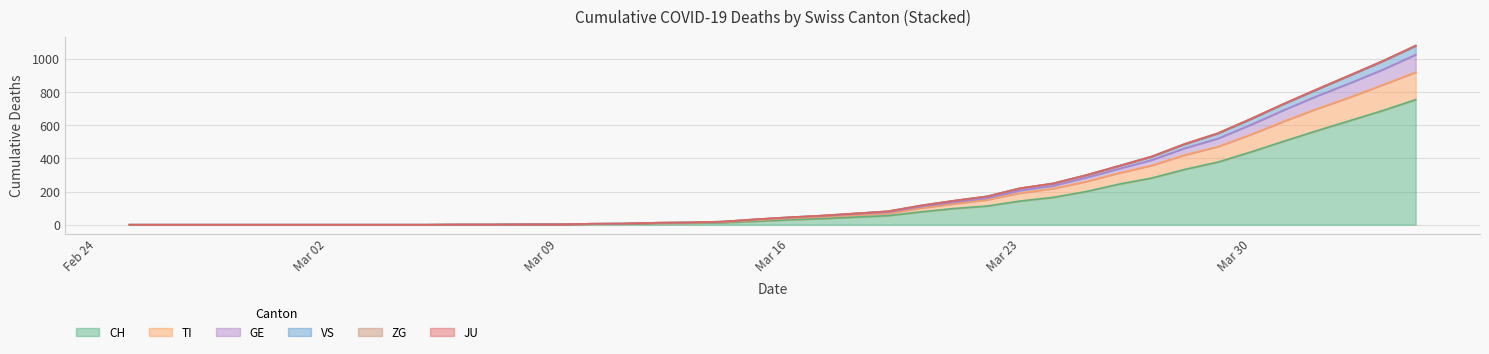

Between 2020-03-04 and 2020-03-12, which series saw the biggest shift?

GE